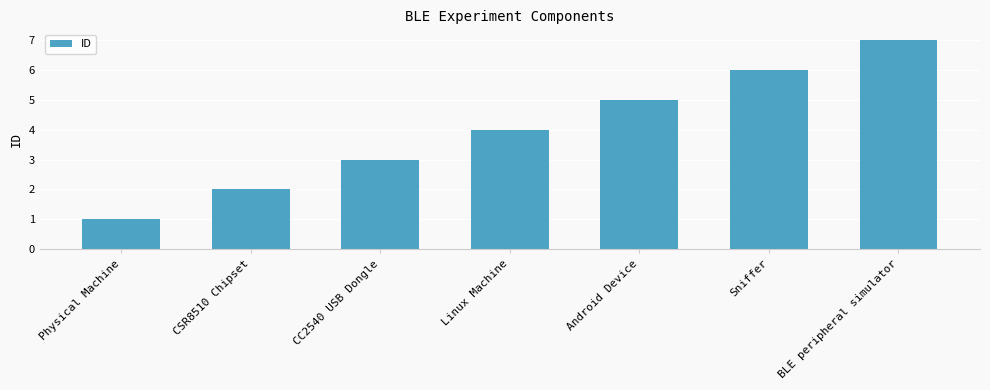

What is the value of the 2nd bar from the left?

2